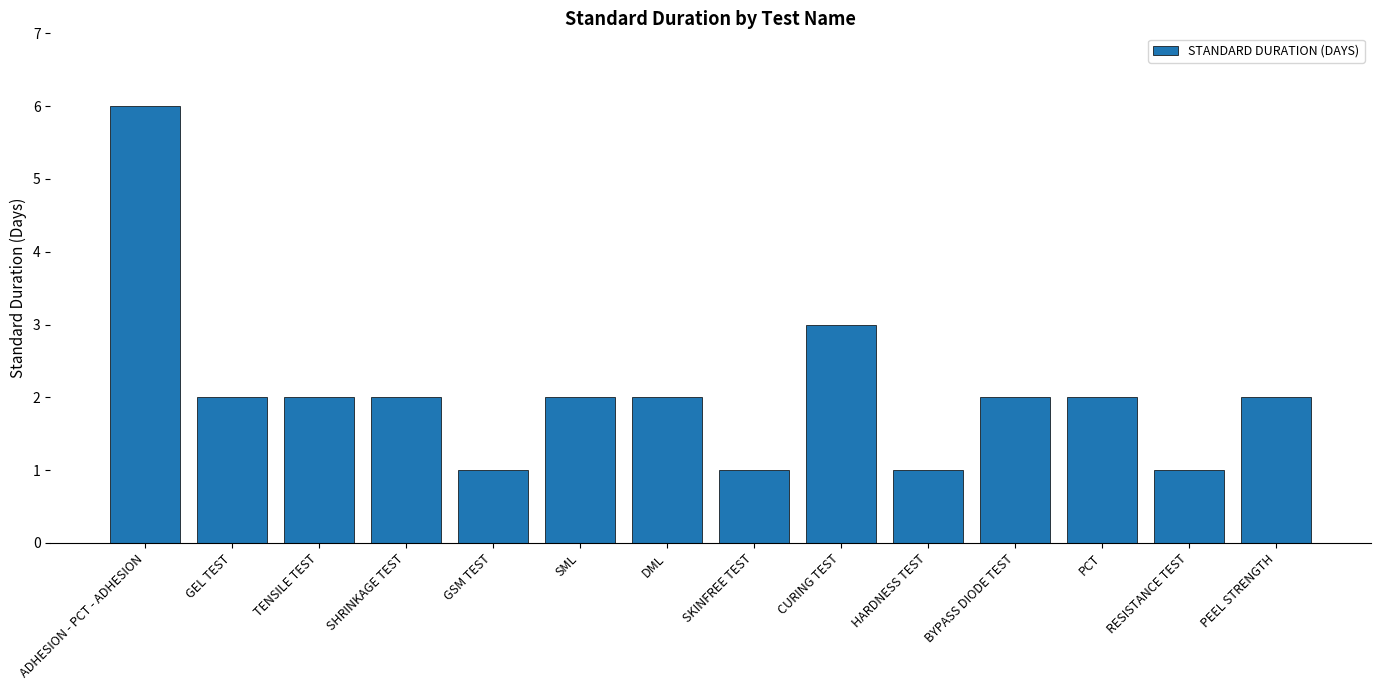

What position from the right is SKINFREE TEST?

7